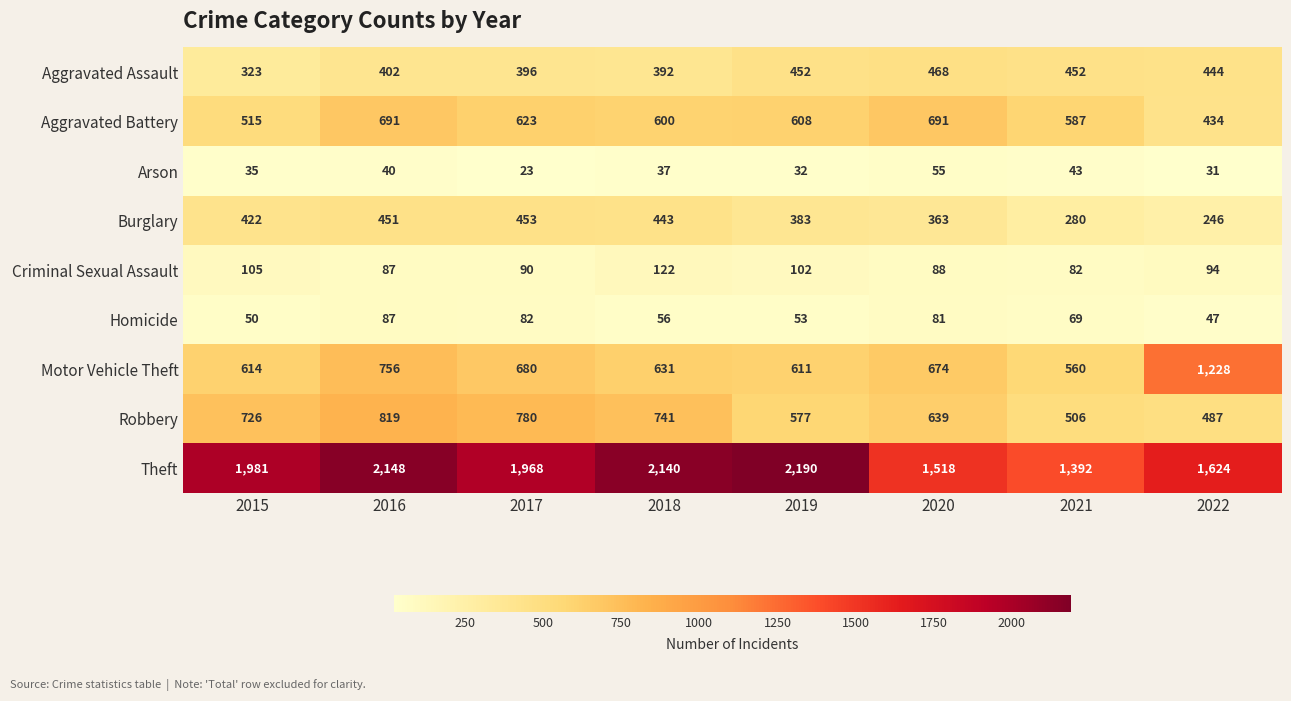

At 2019, list the series in order from largest to smallest.

Theft, Motor Vehicle Theft, Aggravated Battery, Robbery, Aggravated Assault, Burglary, Criminal Sexual Assault, Homicide, Arson